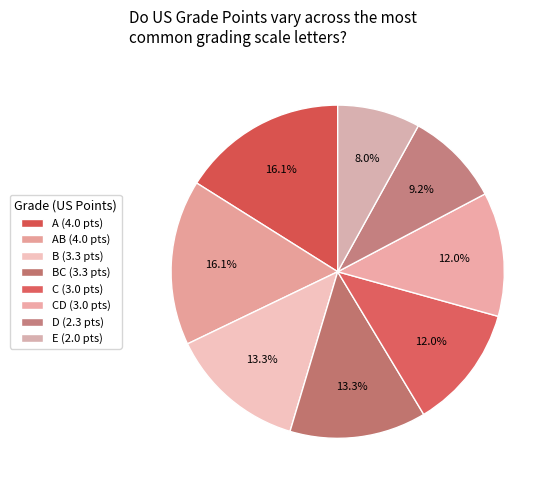

Count the number of slices in the pie.

8